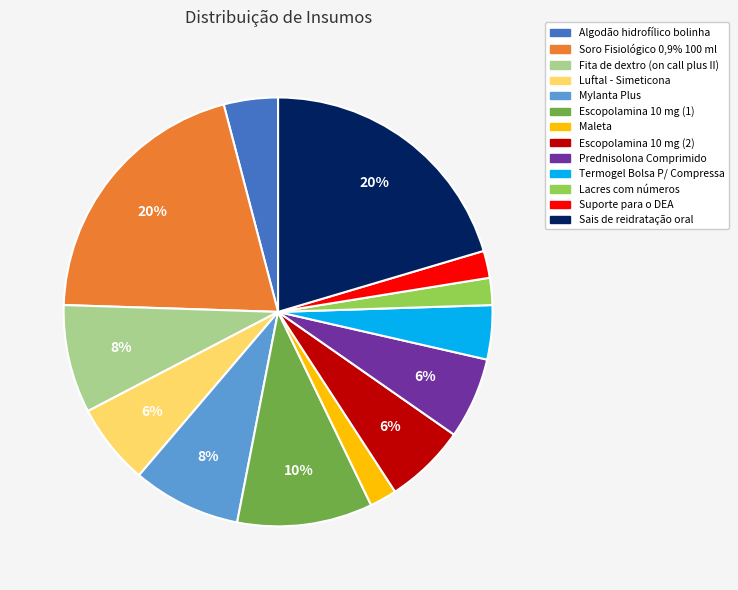

Which has a higher value, Escopolamina 10 mg (2) or Sais de reidratação oral?

Sais de reidratação oral